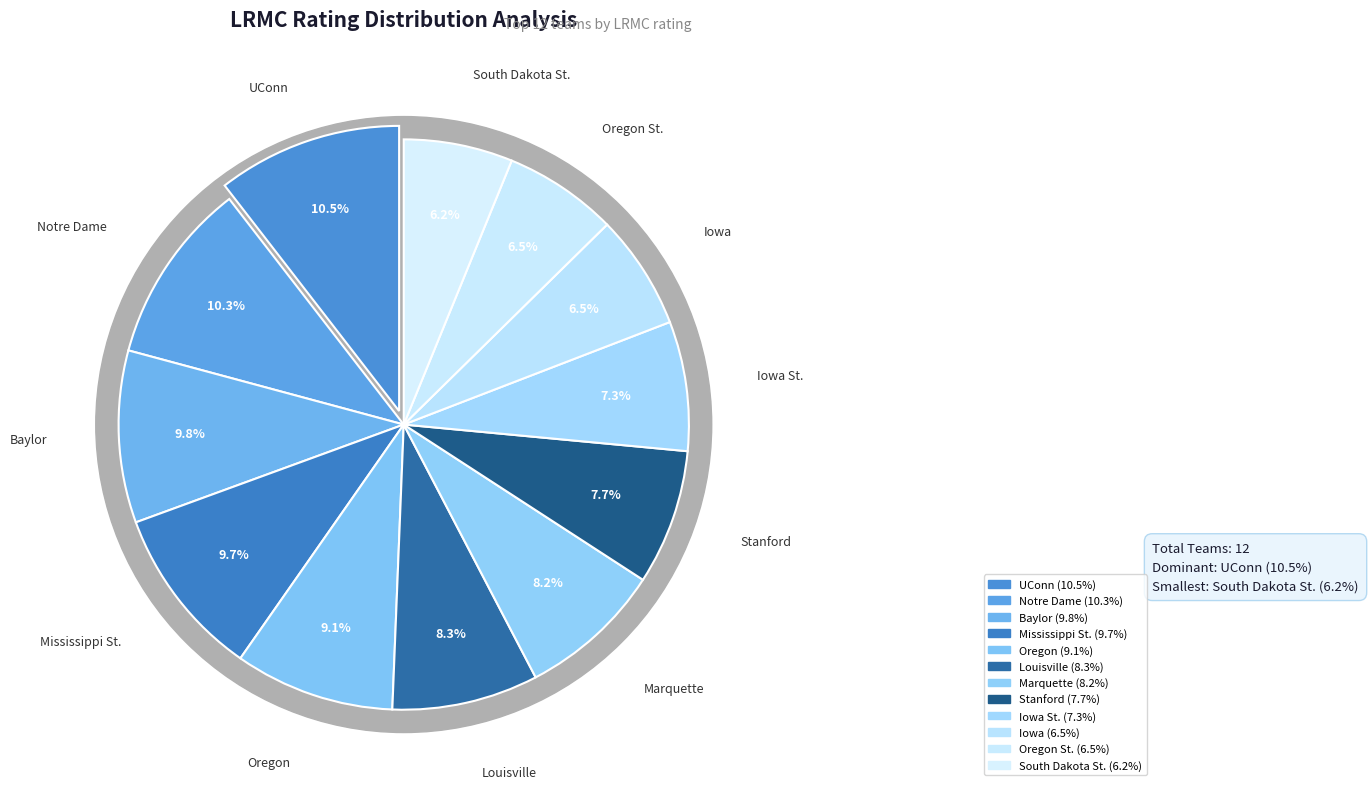

Do UConn and Notre Dame together represent more than half of the pie?

No